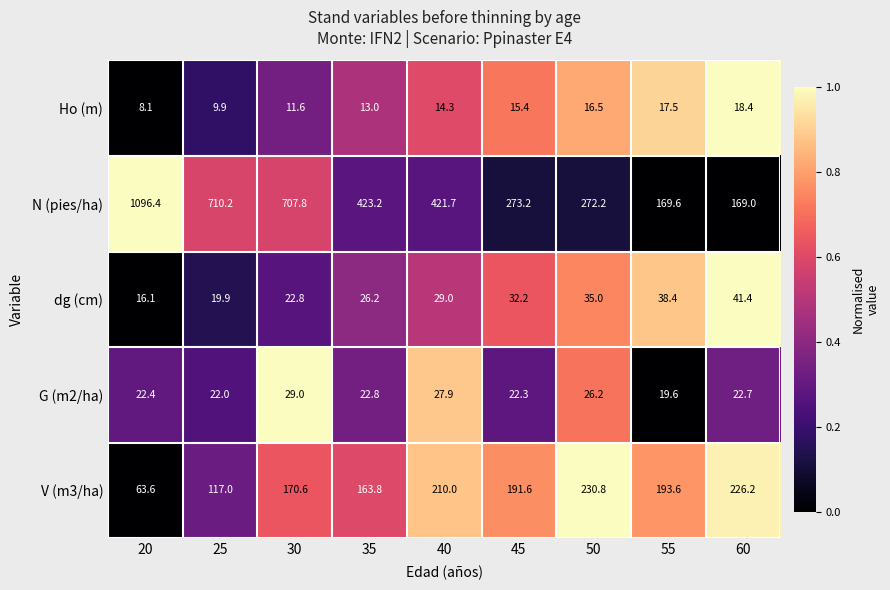

List the labels in order of N (pies/ha) value, smallest first.

60, 55, 50, 45, 40, 35, 30, 25, 20